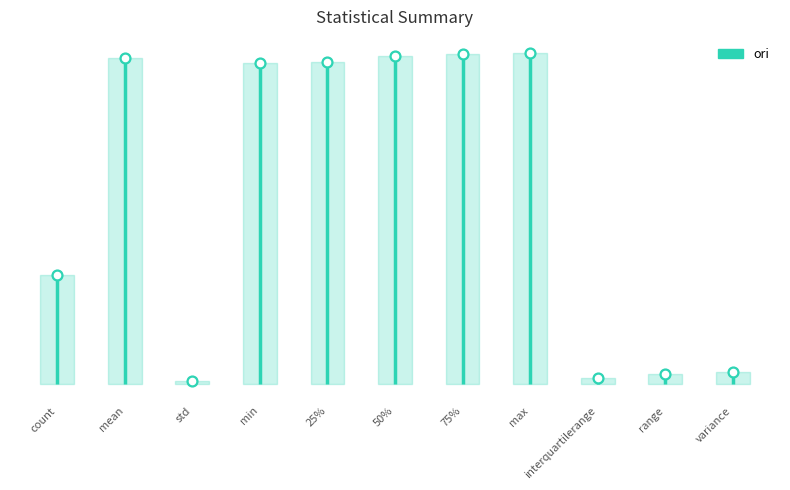

Approximately how many times larger is the value at max compared to 25%?

1.0